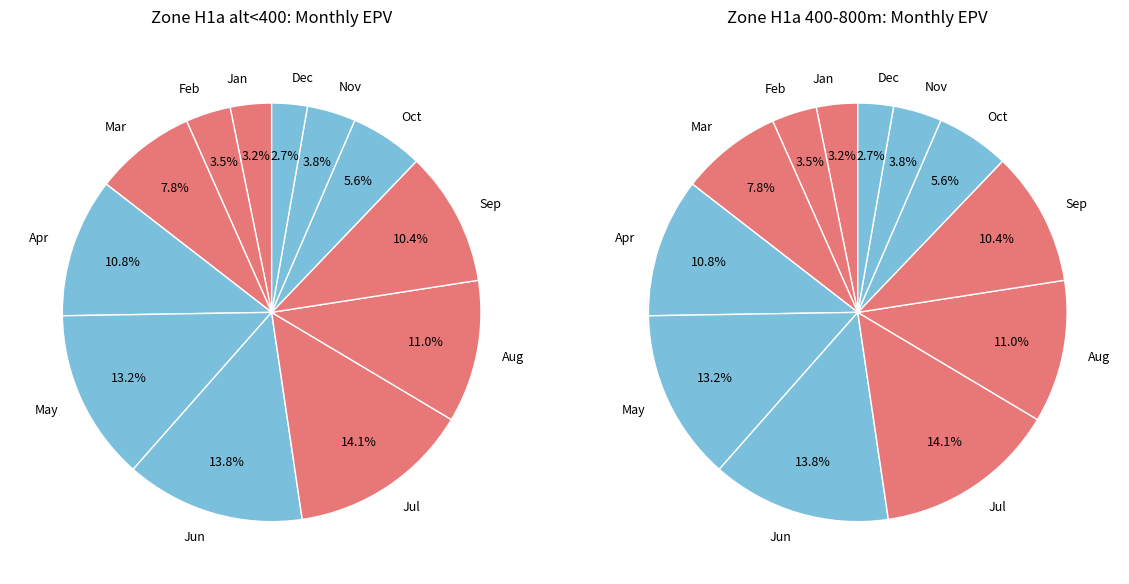

The 10 slice represents 1% of the pie. True or false?

False